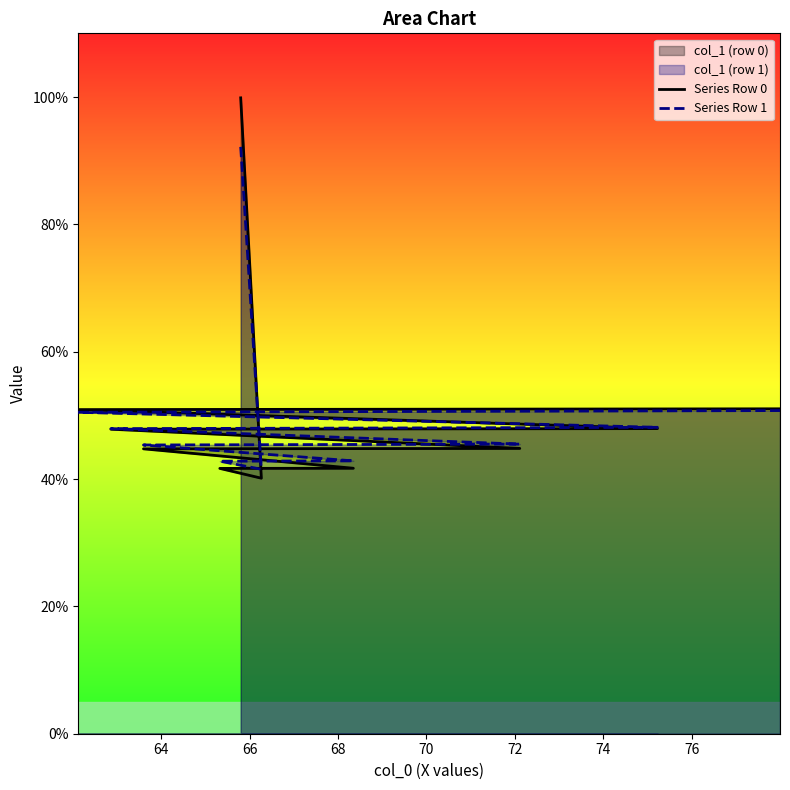

Which series has the widest spread of values?

Series Row 0